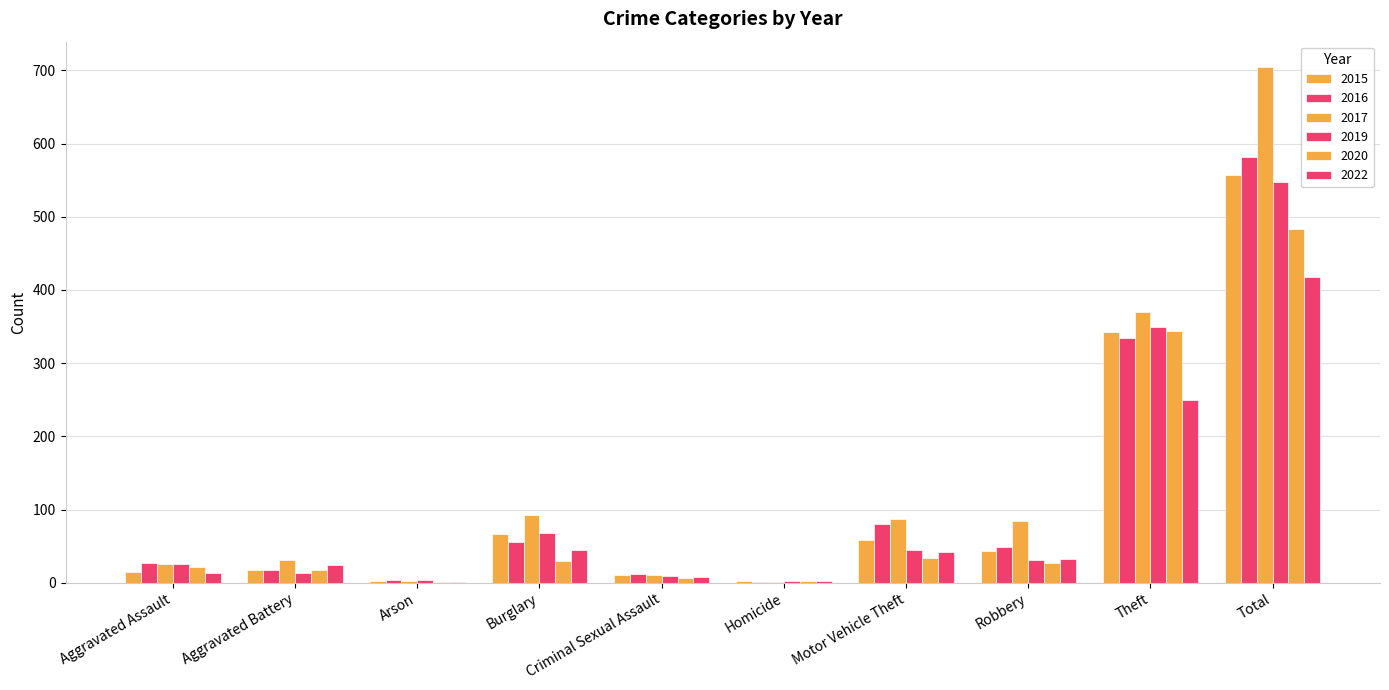

The 2015 series shows 557 at Total. True or false?

True